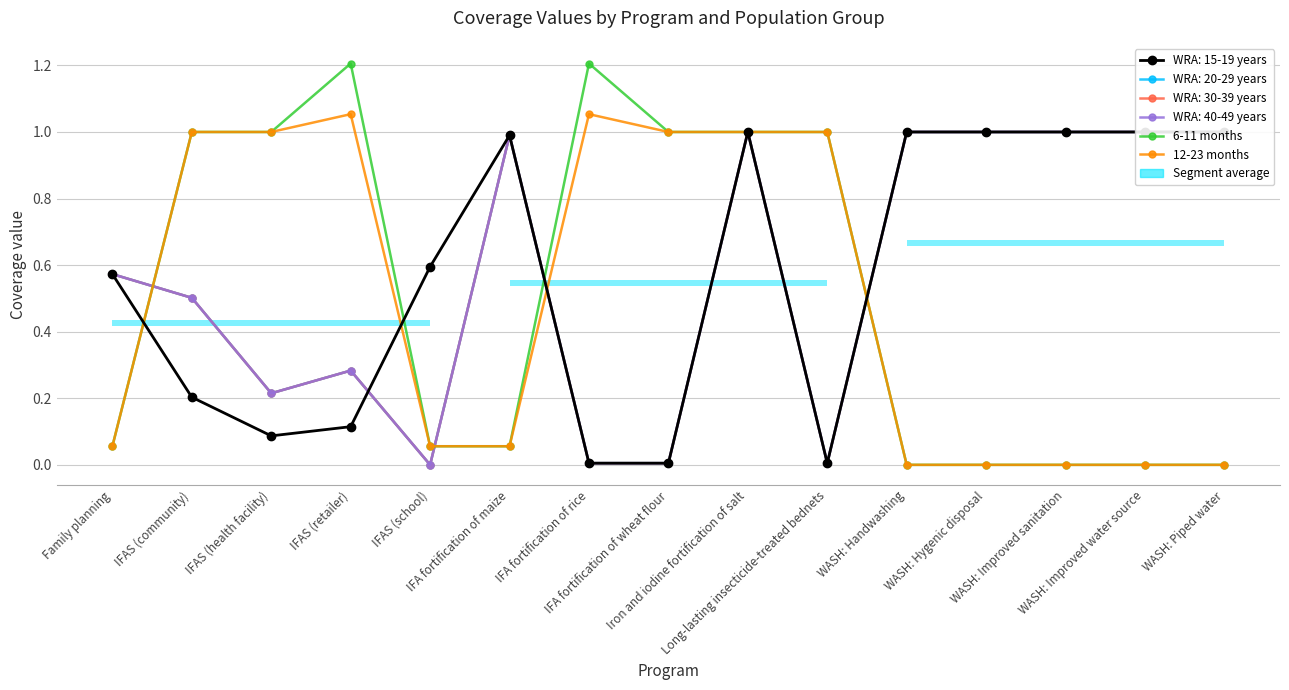

True or false: 12-23 months has more than 0 interior local peaks.

True